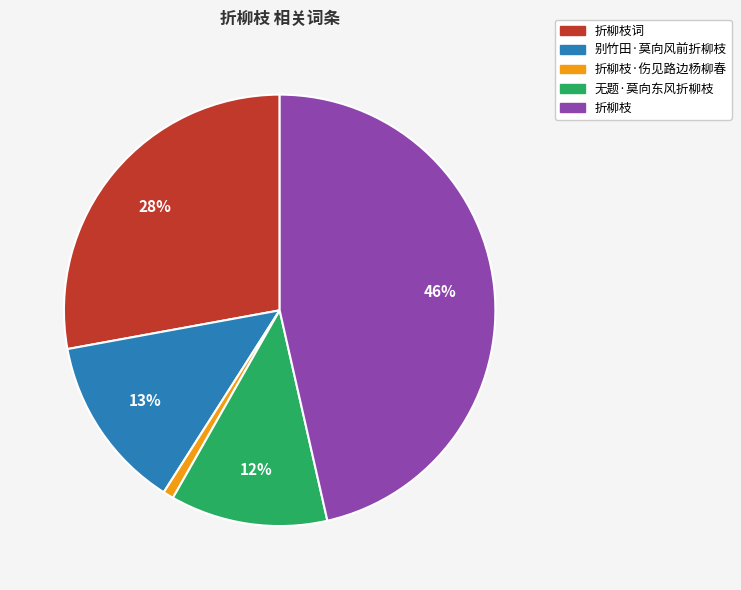

Which category has the biggest portion of the pie?

折柳枝